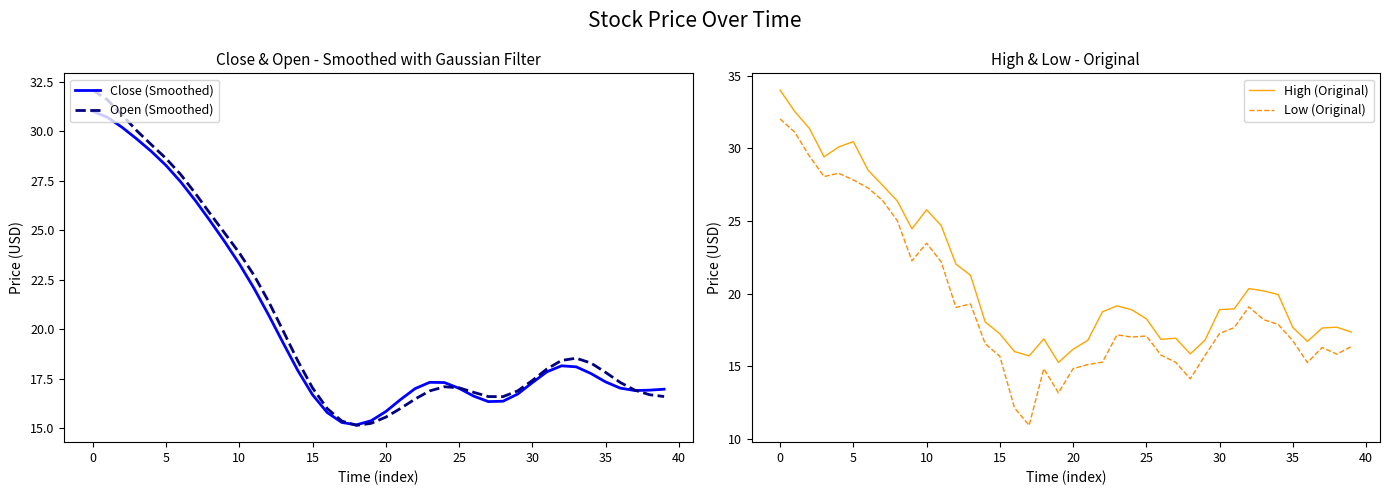

What is the minimum value for Close (Smoothed)?

15.2